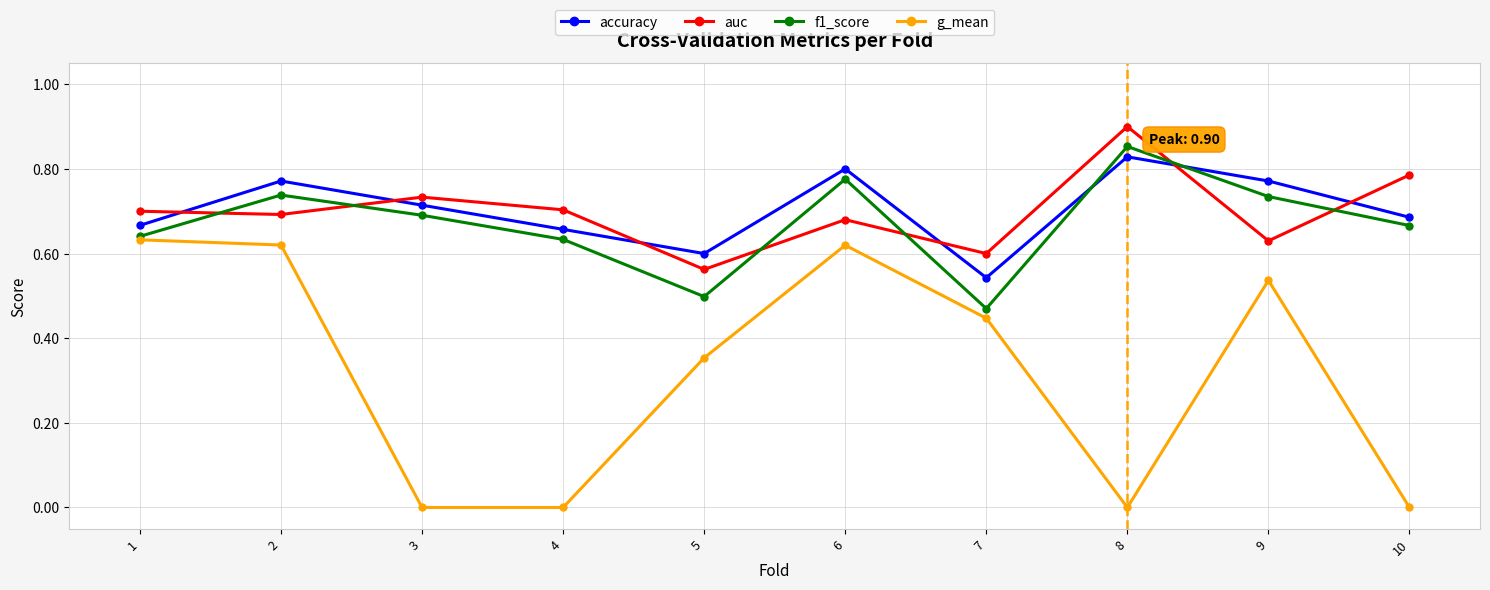

Rank the series by their maximum value, from lowest to highest.

g_mean, accuracy, f1_score, auc